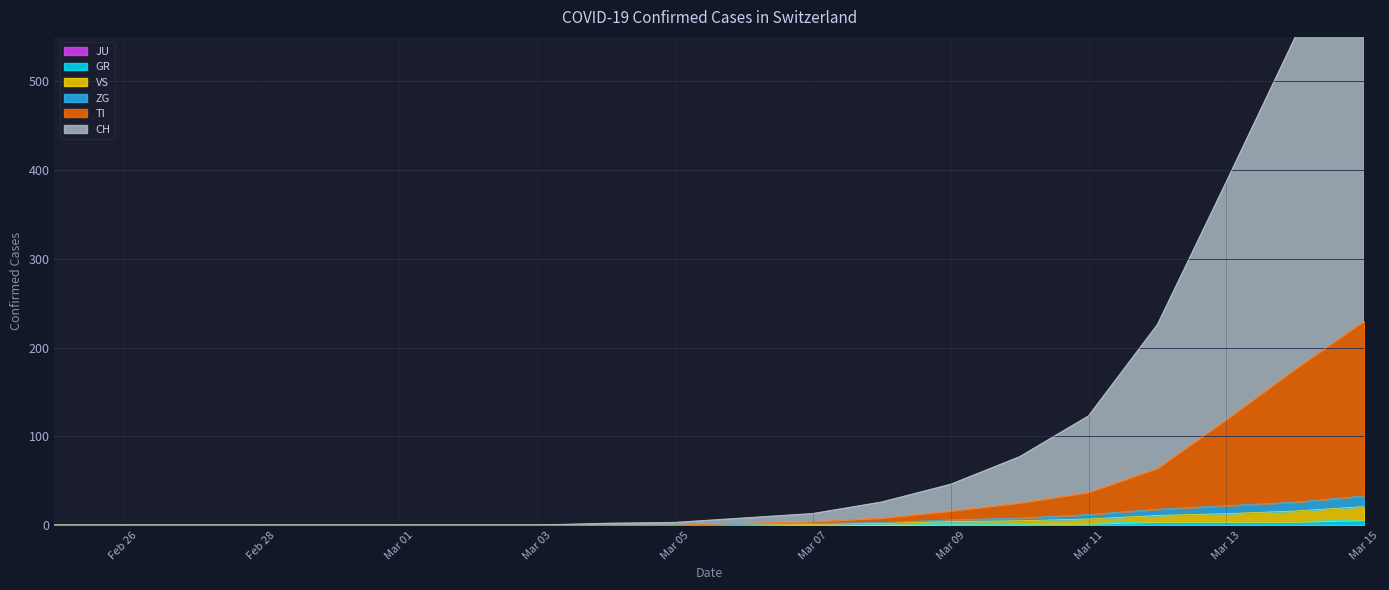

True or false: VS and GR cross at least once.

False